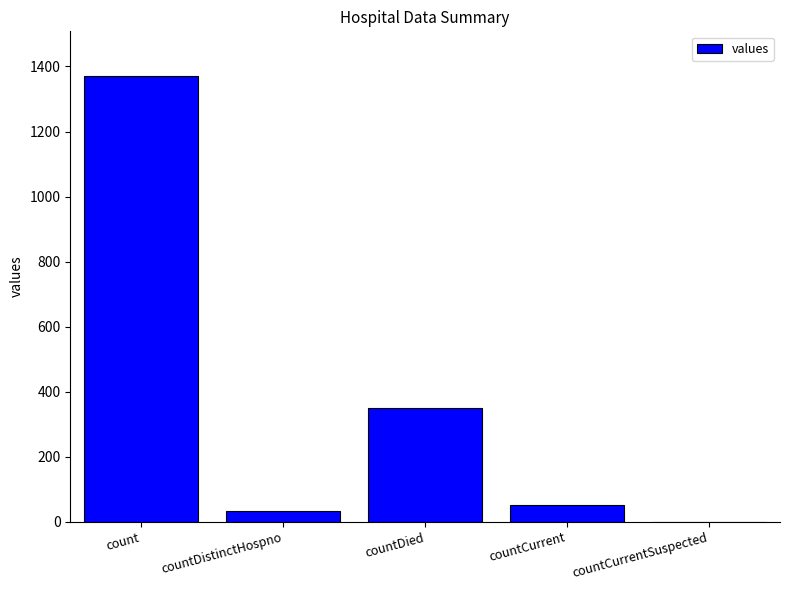

At which label is the value closest to 685?

countDied